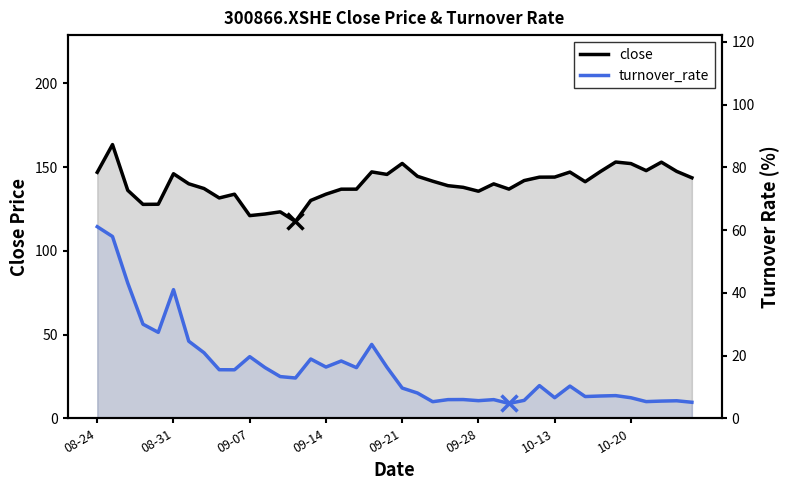

Is the value of turnover_rate at 12 greater than the value of close at 35?

No